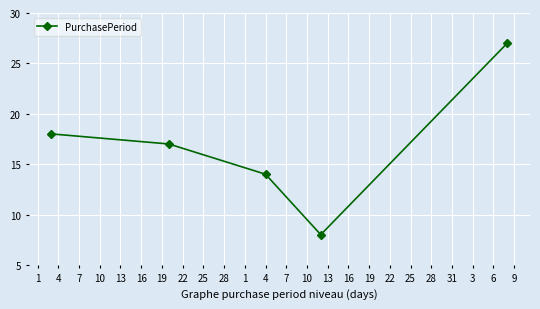

What is the minimum value shown in the chart?

8